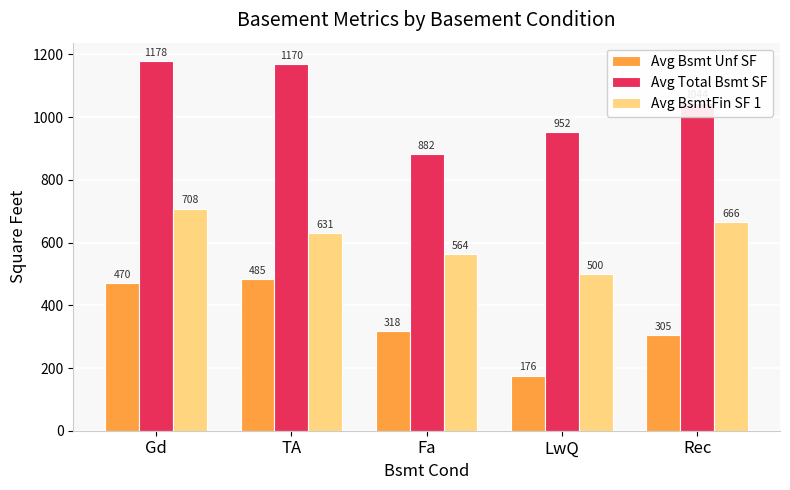

True or false: Avg Bsmt Unf SF has a value of 176.0 at LwQ.

True